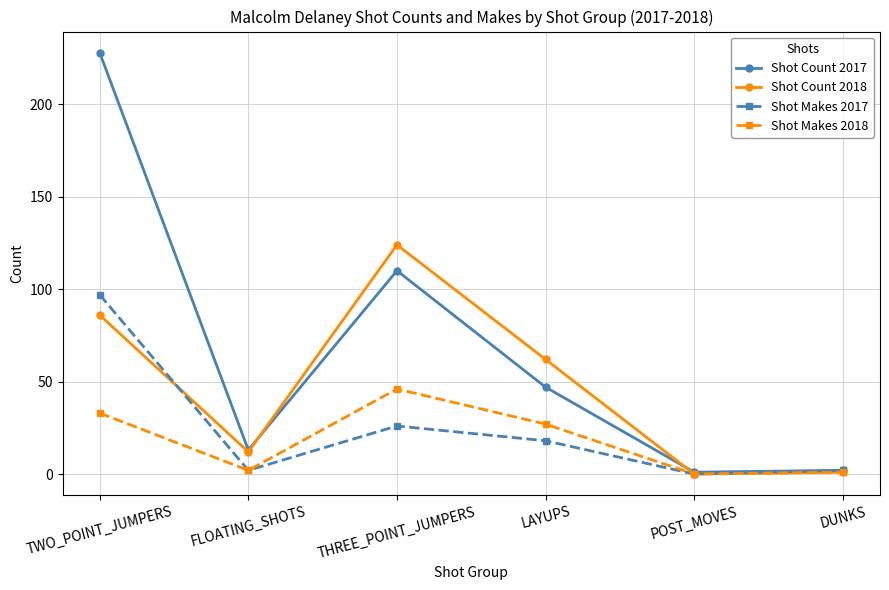

What is the label of the 1st point from the left?

TWO_POINT_JUMPERS